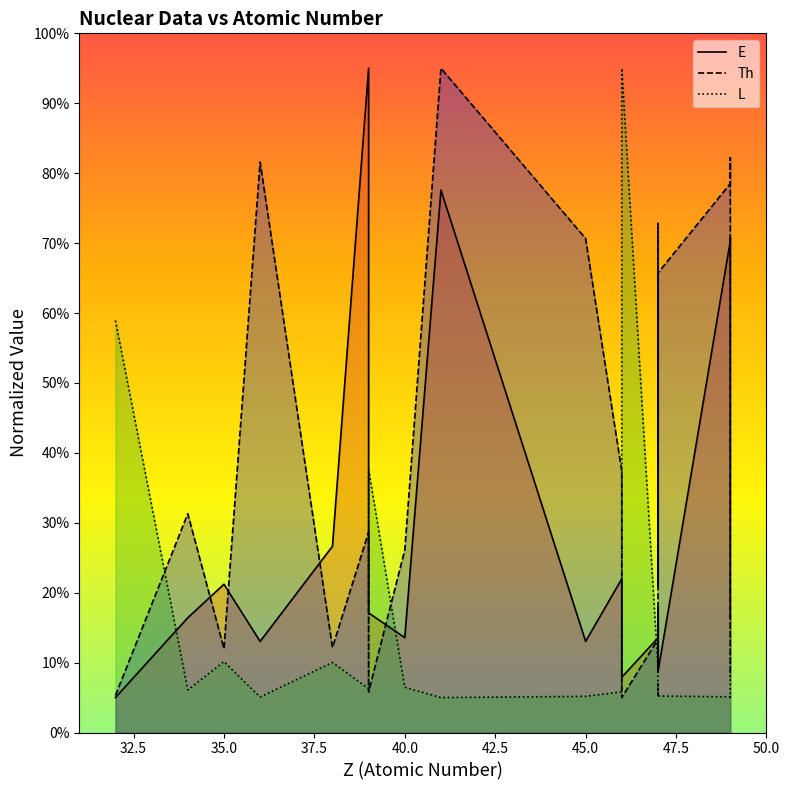

True or false: Th and L cross at least once.

True